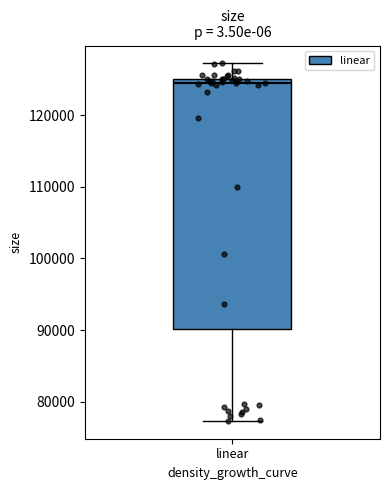

Read this box plot against the y-axis: the position of the median line, the range covered by the box, and the ends of both whiskers. The values are not printed on the chart, so give them approximately, as read against the axis.

median 124000, box 90000 to 125000, whiskers 77000 to 127000